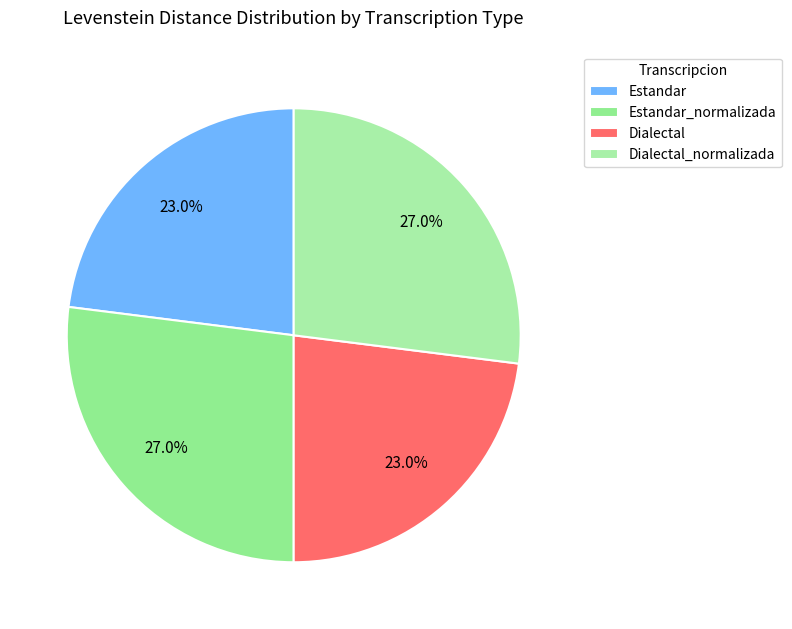

Between Dialectal_normalizada and Dialectal, which is larger?

Dialectal_normalizada